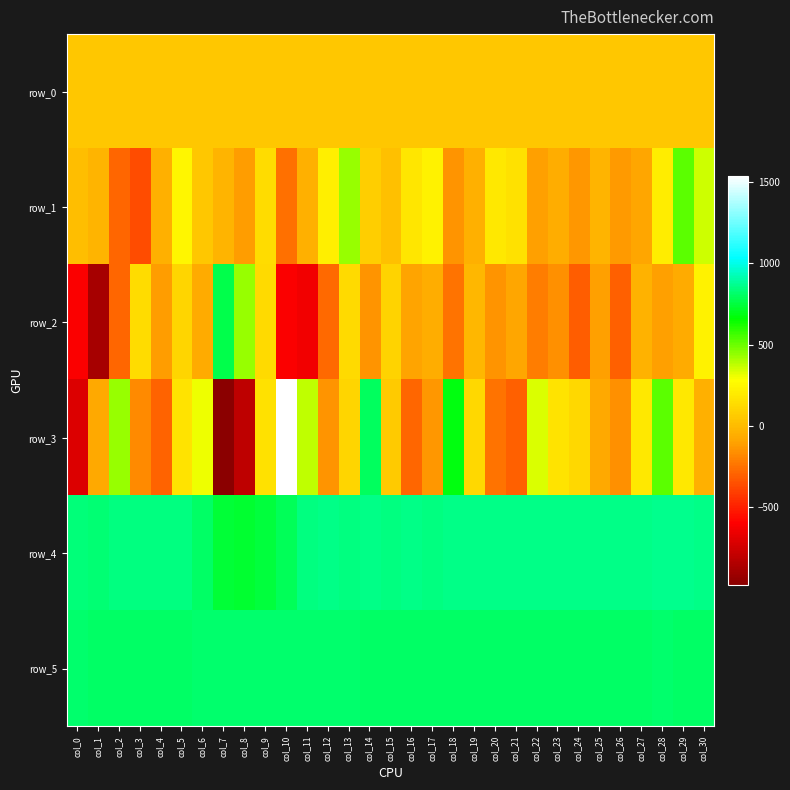

What is the spread (max minus min) of values at col_1?

1711.0